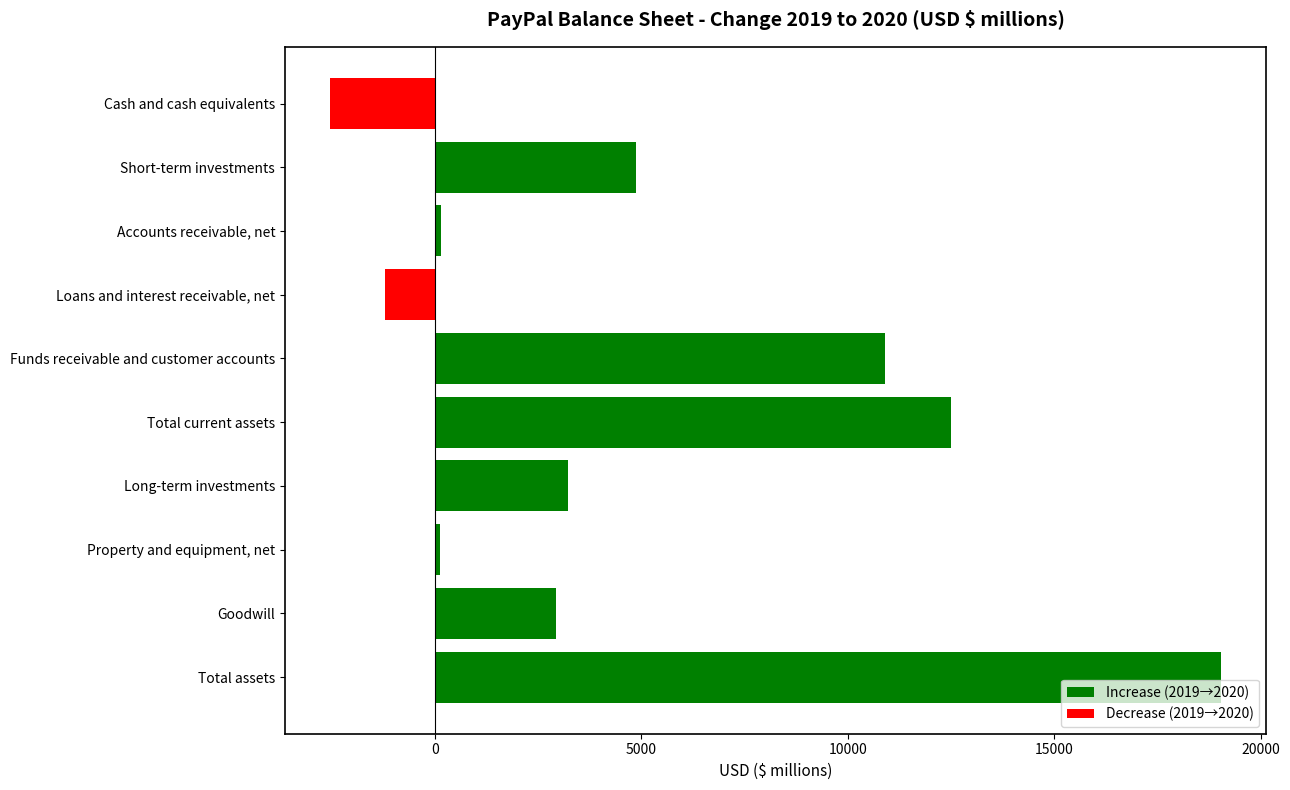

The value at Long-term investments is 5439. True or false?

False